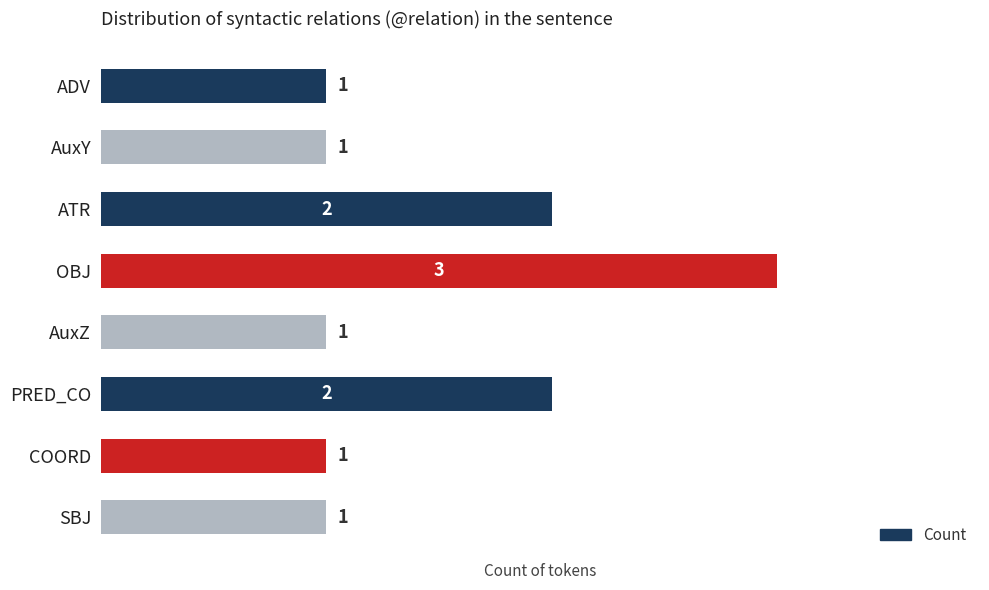

Does the chart contain any negative values?

No